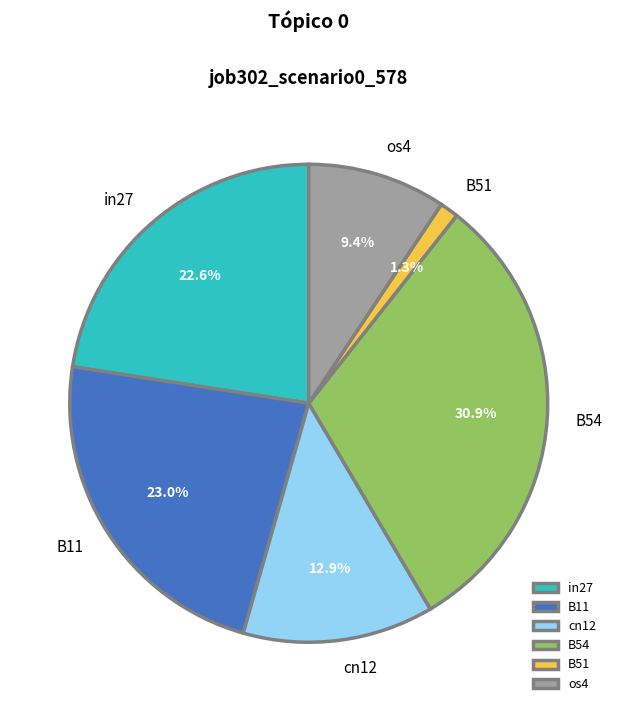

Is the sum of in27 and cn12 greater than half?

No